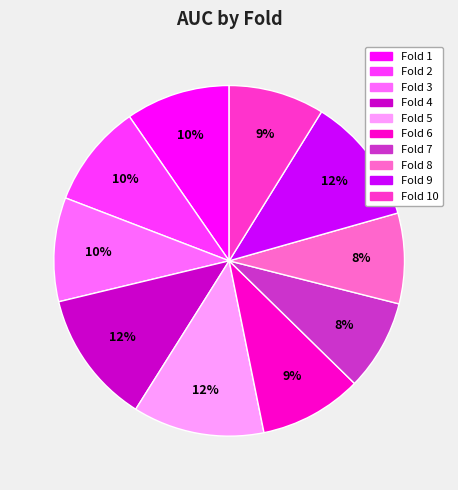

Is there any slice that represents more than half of the pie?

No